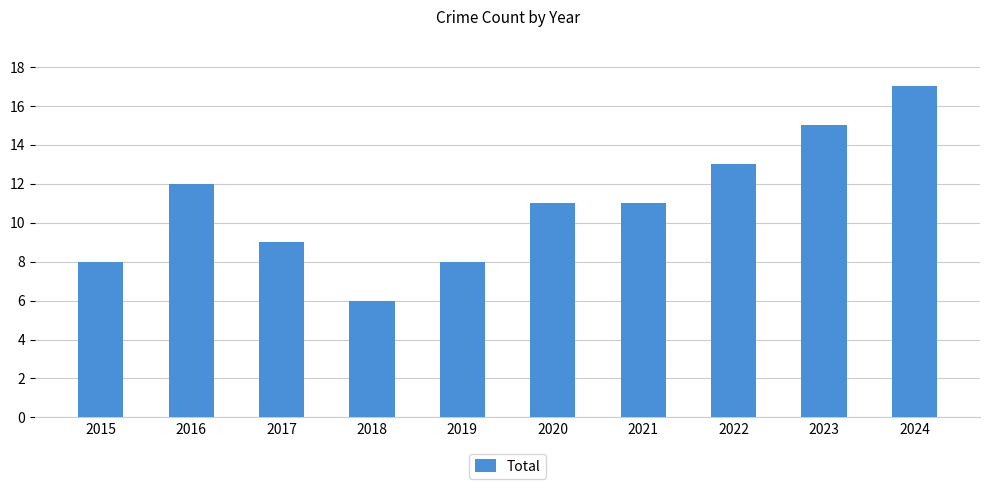

The value at 2020 is 11. True or false?

True